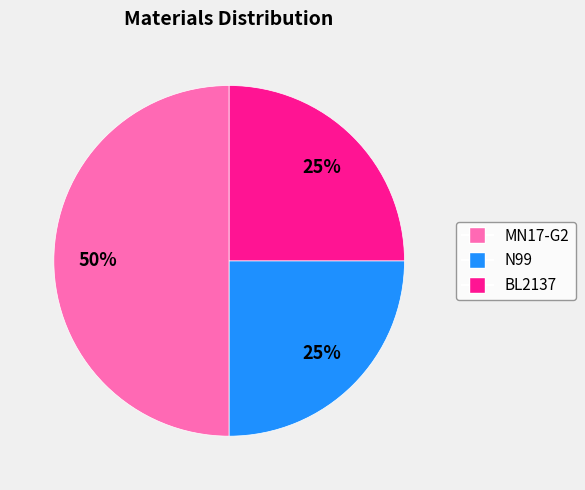

What is the ratio of the value at BL2137 to the value at MN17-G2?

0.5